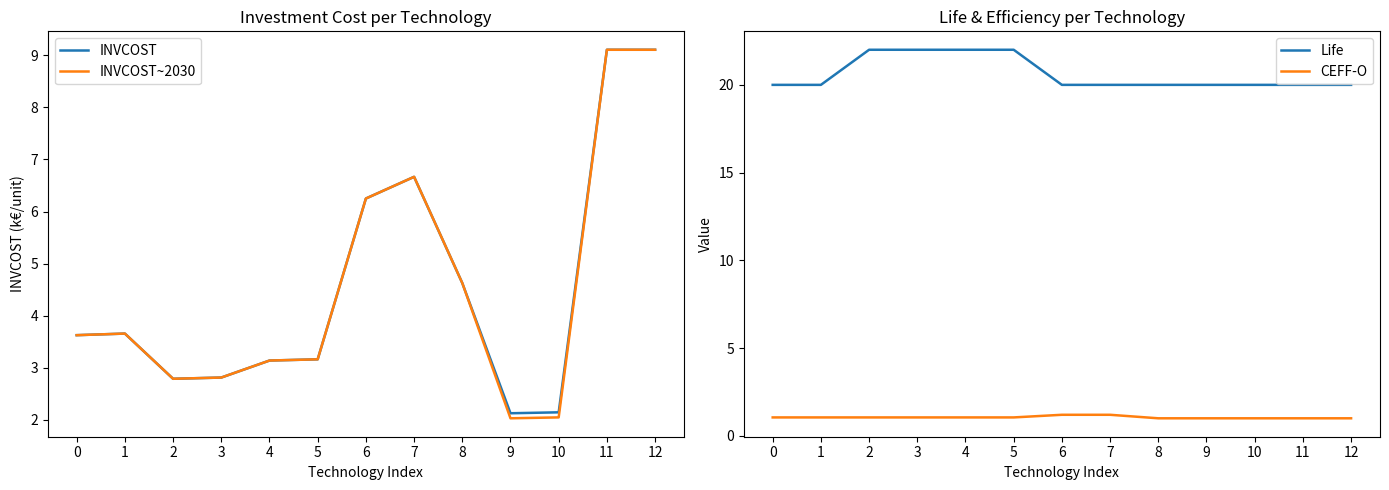

Rank the series at 9 from highest to lowest value.

Life, INVCOST, INVCOST~2030, CEFF-O